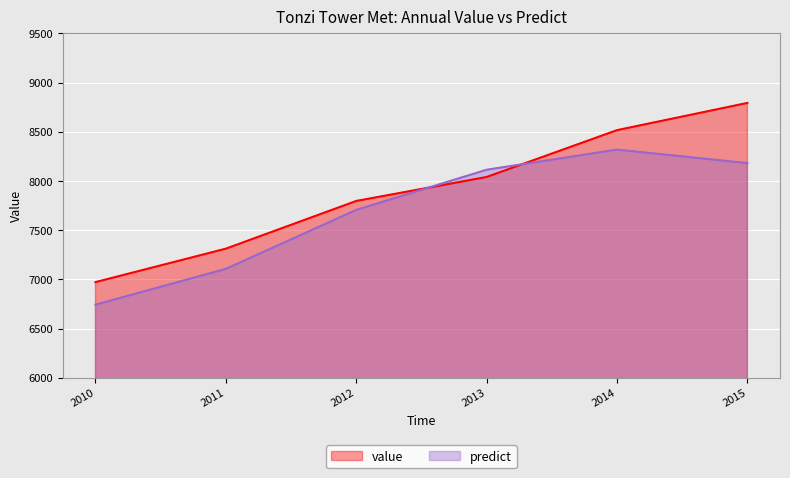

True or false: value has a value of 11505.0 at 2011.

False